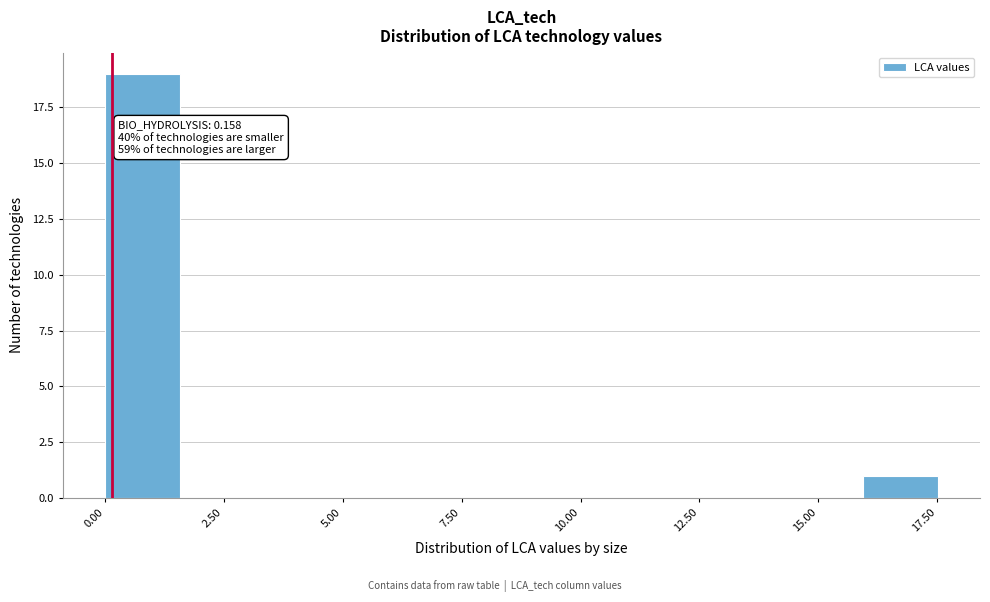

Around what value on the x-axis is the tallest bar? Give the approximate position of its centre, as read against the axis.

1.0